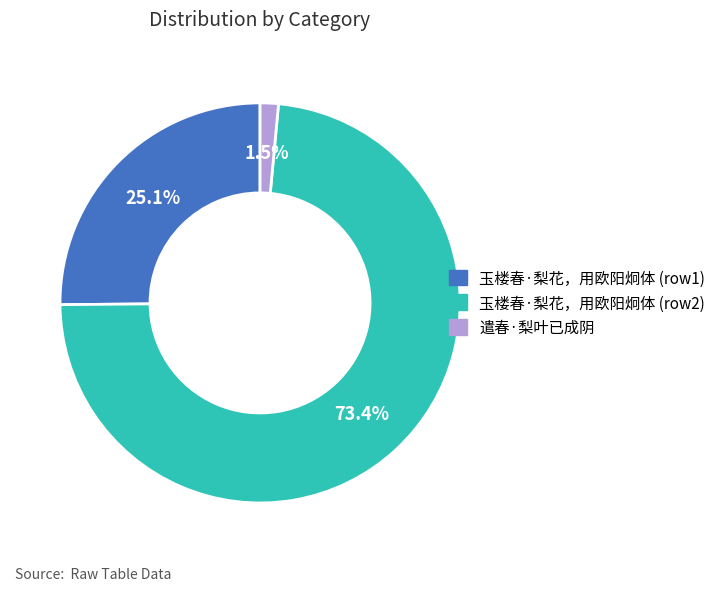

Which category has the biggest portion of the pie?

玉楼春·梨花，用欧阳炯体 (row2)